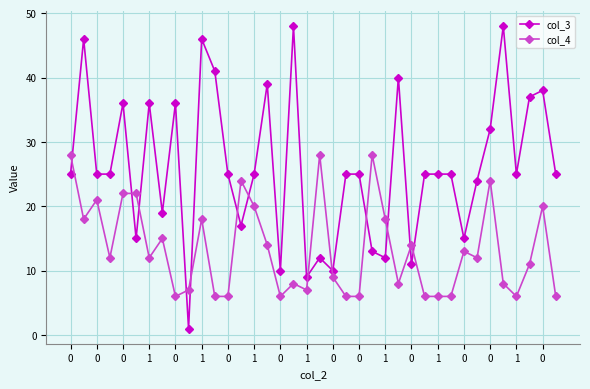

What is the minimum value shown in the chart?

1